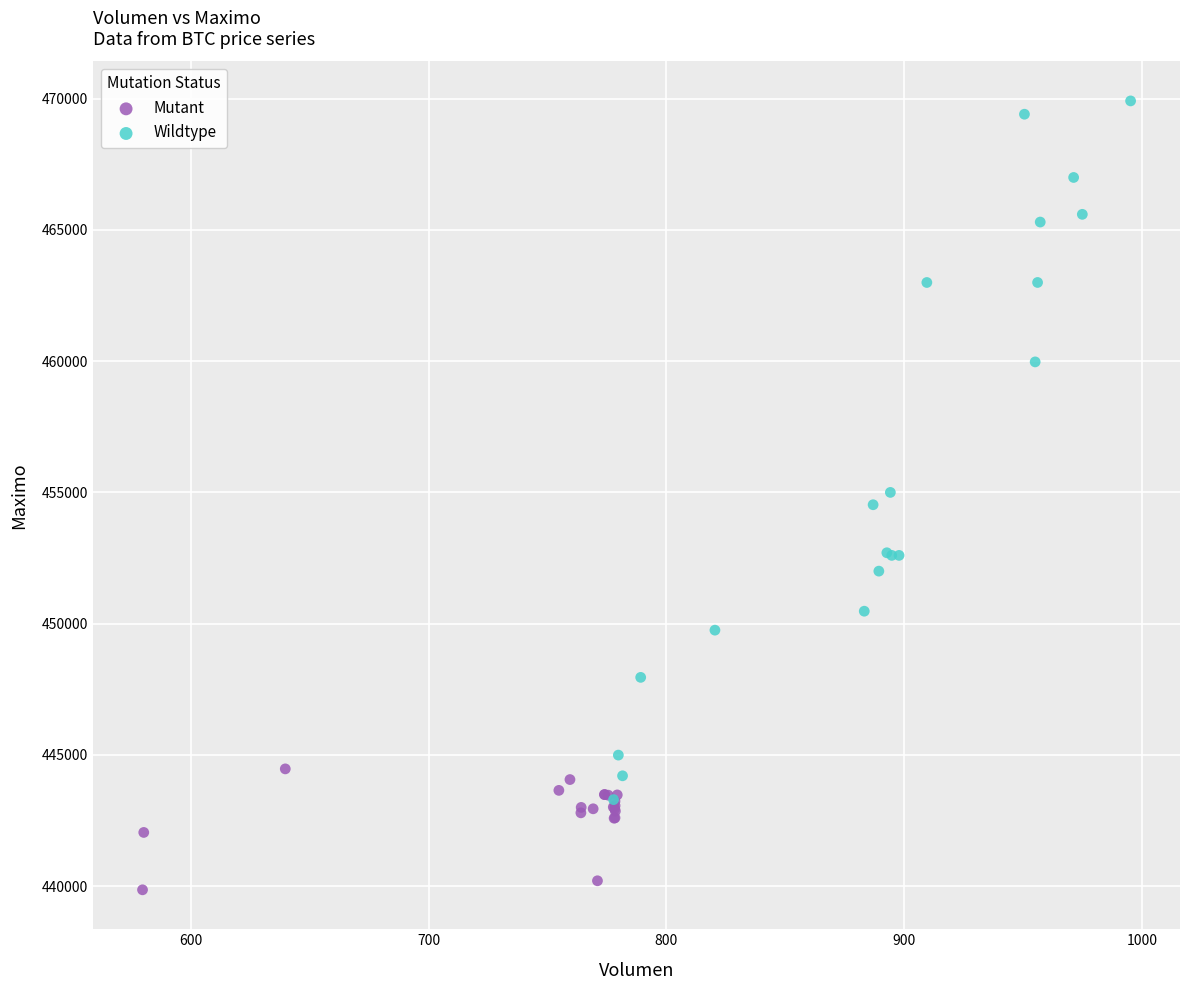

Which series has the widest spread of Y values?

Wildtype